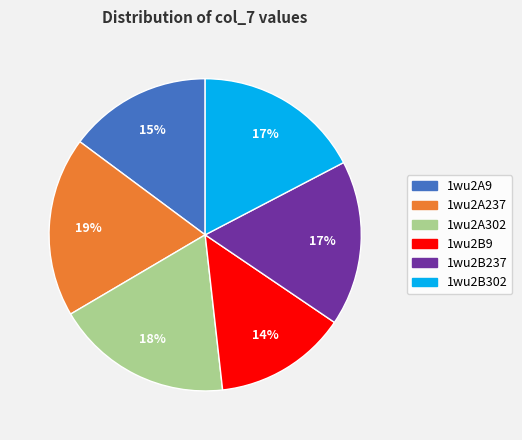

Which slice is the smallest?

1wu2B9